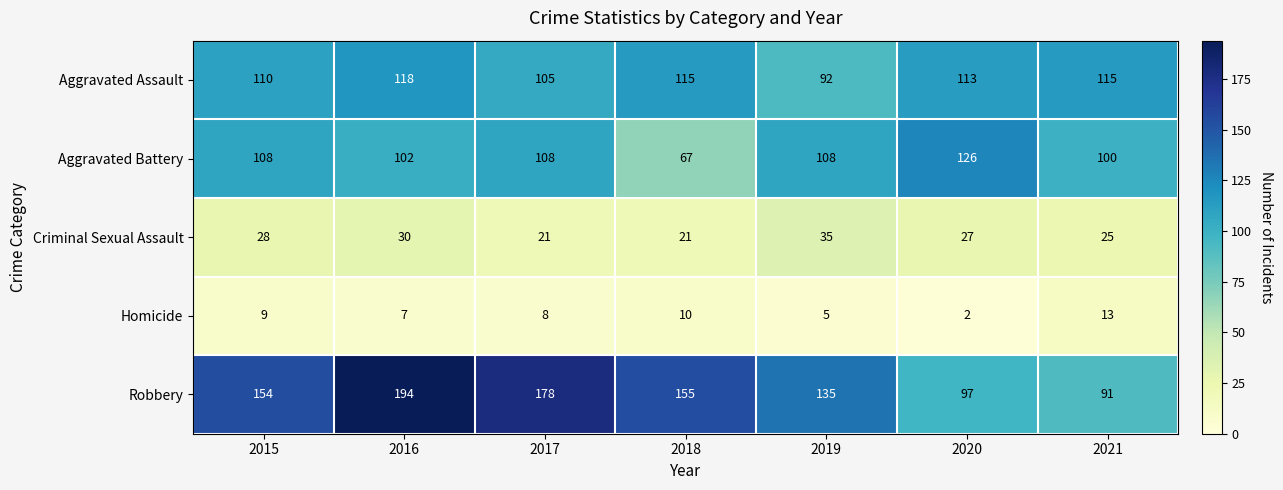

What is the difference between the maximum and second lowest values in the Homicide series?

8